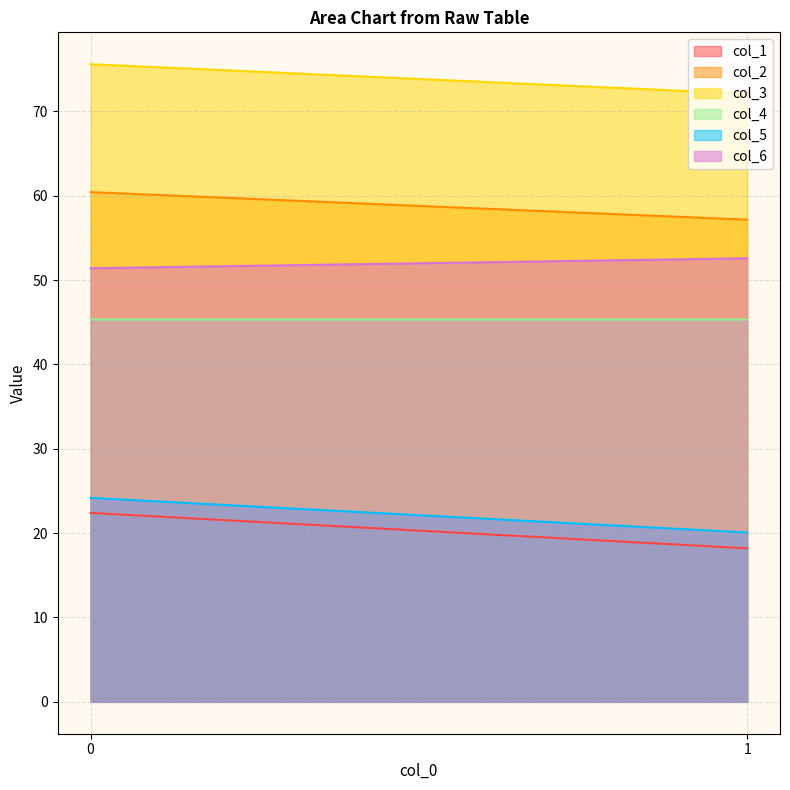

Does the chart have visible grid lines?

Yes